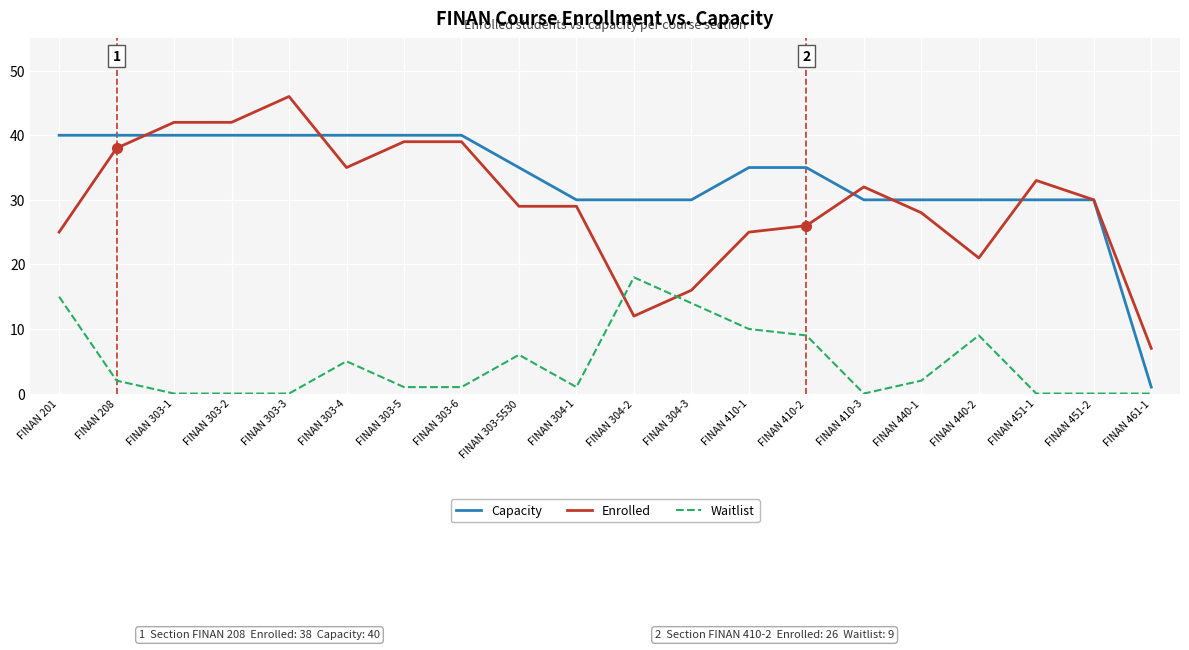

Does the chart have visible grid lines?

Yes